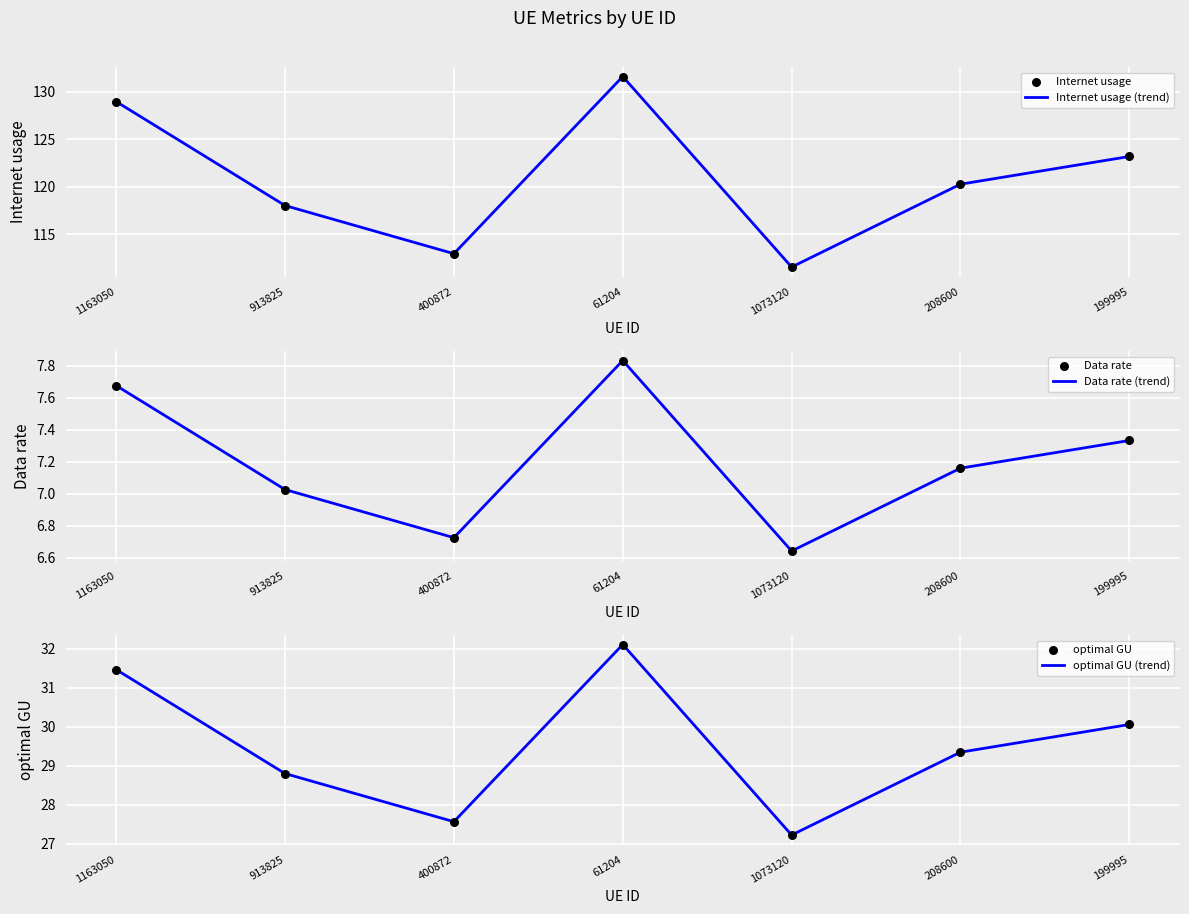

Which series has the largest total across all categories?

Internet usage (trend)